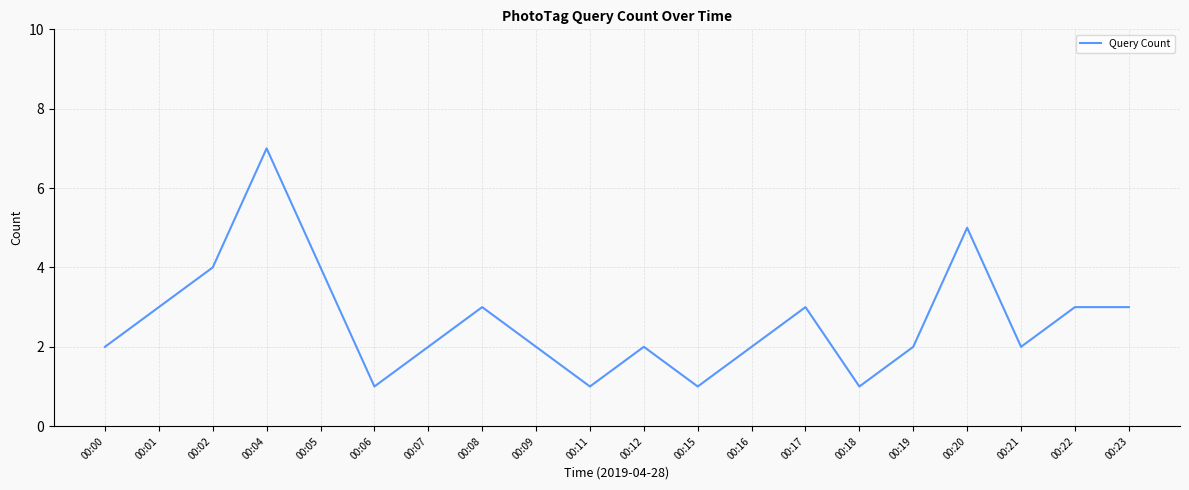

True or false: the data shows 3 at 00:08.

True